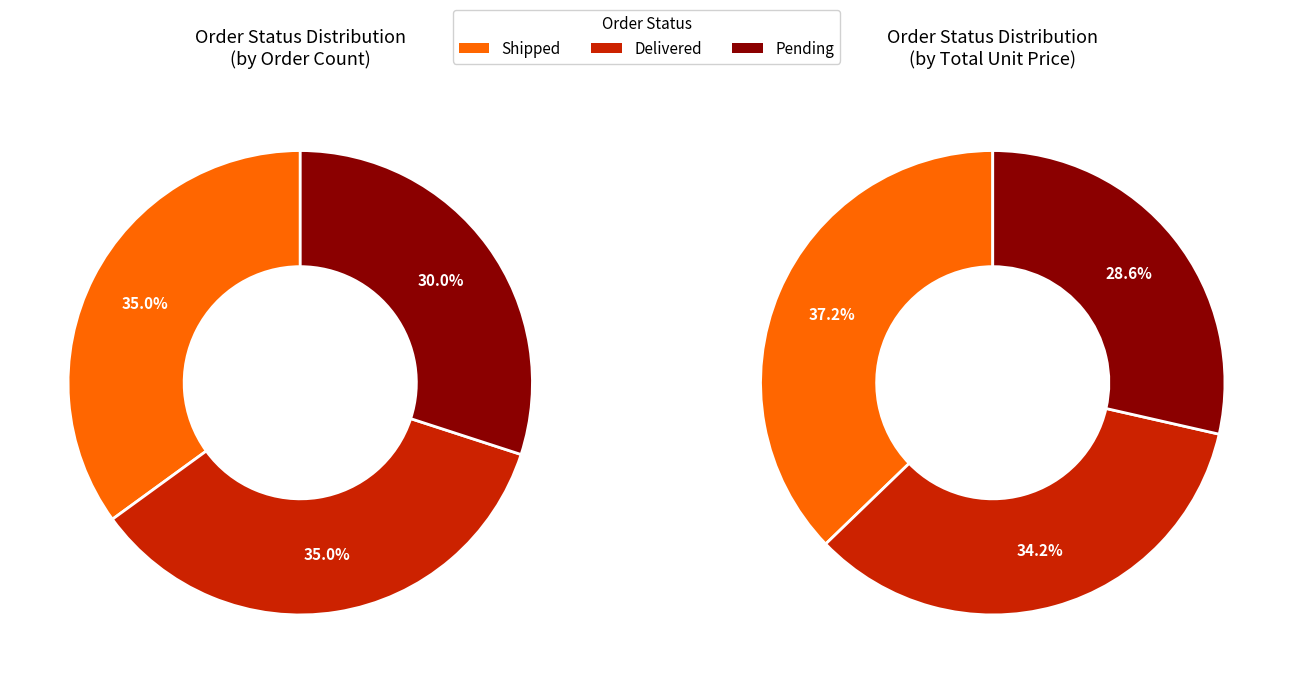

Rank the categories by value from lowest to highest.

Pending, Shipped, Delivered